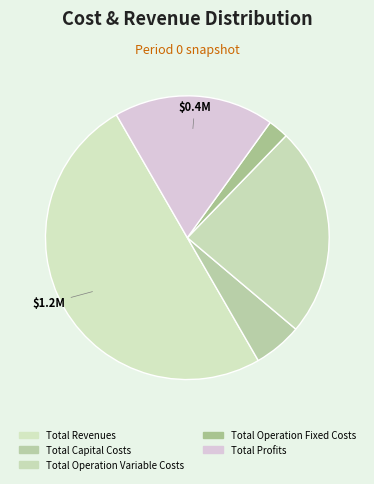

How many segments does this pie chart have?

5